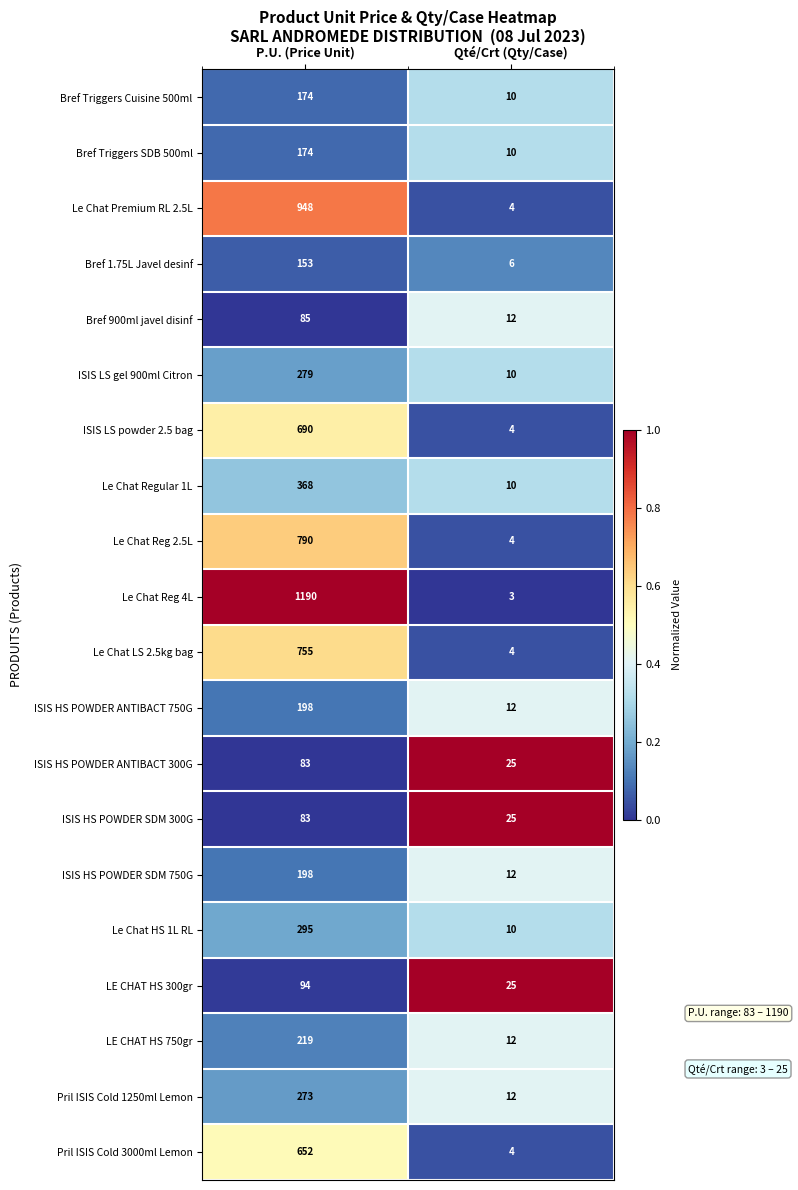

True or false: LE CHAT HS 300gr has a value of 35 at Qté/Crt (Qty/Case).

False